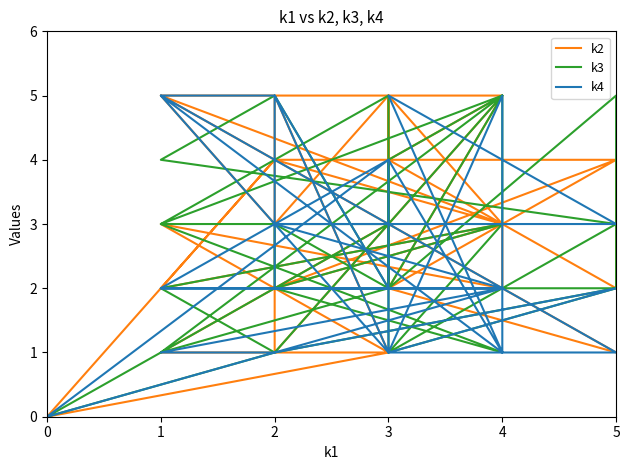

What is the difference between the maximum and minimum values in the k2 series?

5